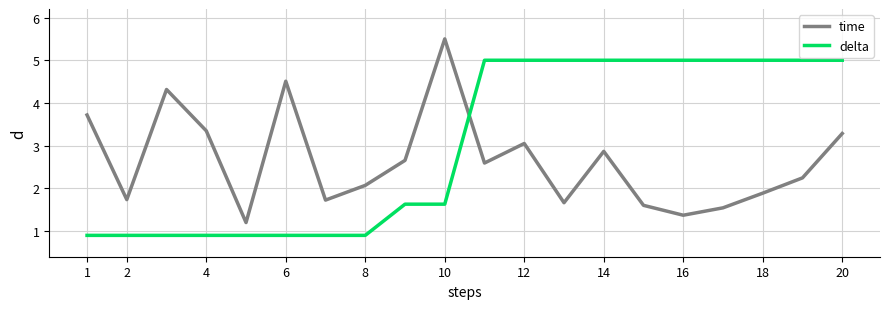

How many distinct data groups are displayed?

2